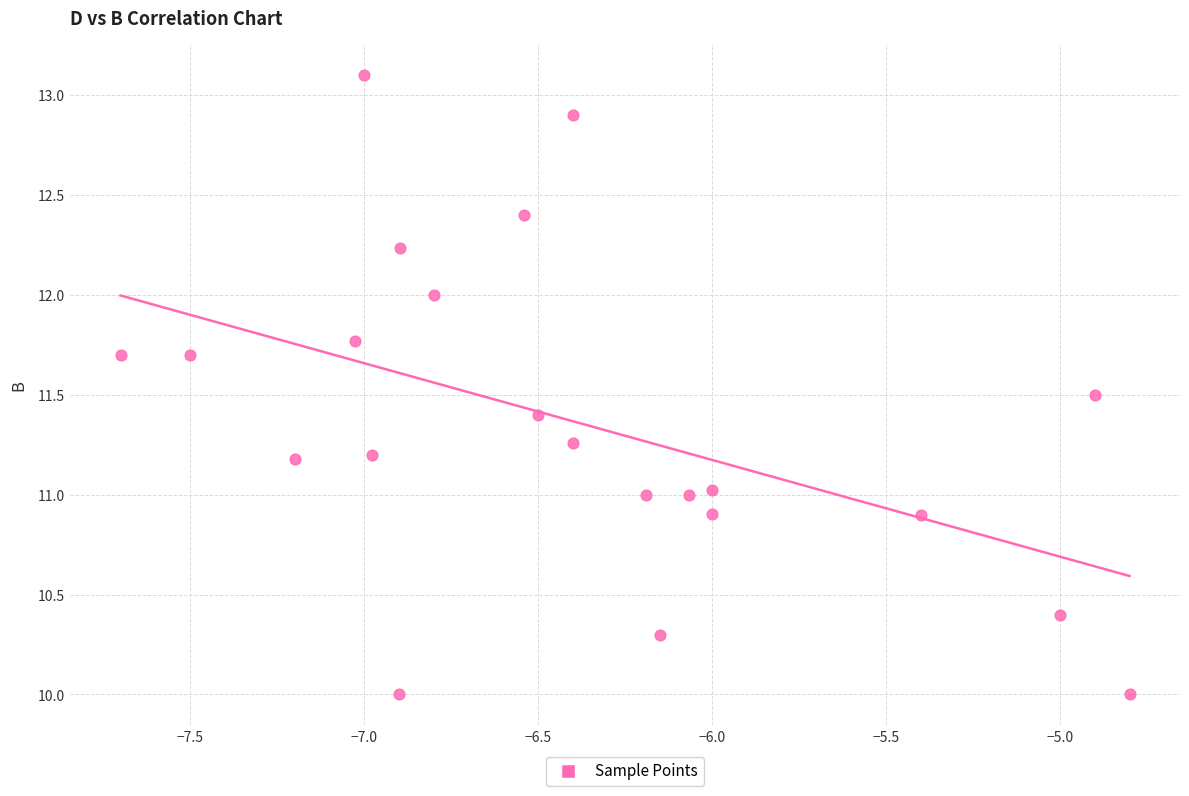

What is the range of X values (max minus min)?

2.9